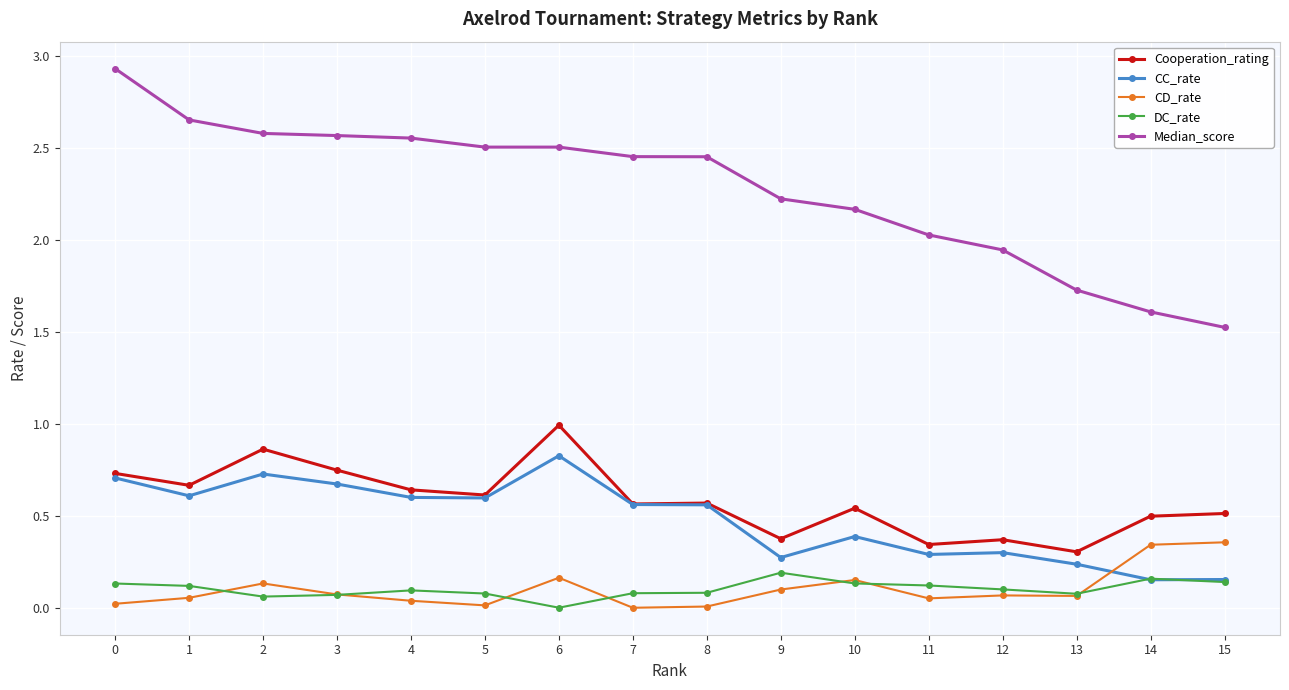

How many lines are shown in the chart?

5